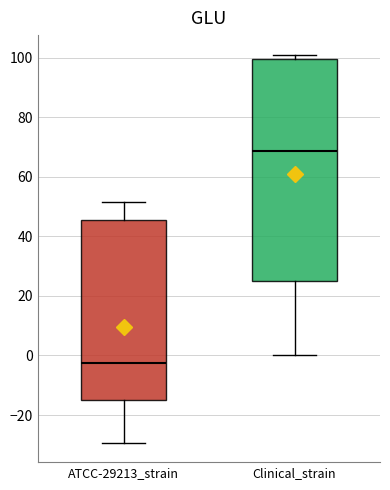

Reading left to right, transcribe this box plot: for each box, give where its median line is, the range the box spans, and where its two whiskers end, as read against the y-axis. The values are not printed on the chart, so give them approximately, as read against the axis.

ATCC-29213_strain: median -2, box -14 to 46, whiskers -30 to 52
Clinical_strain: median 68, box 24 to 100, whiskers 0 to 102